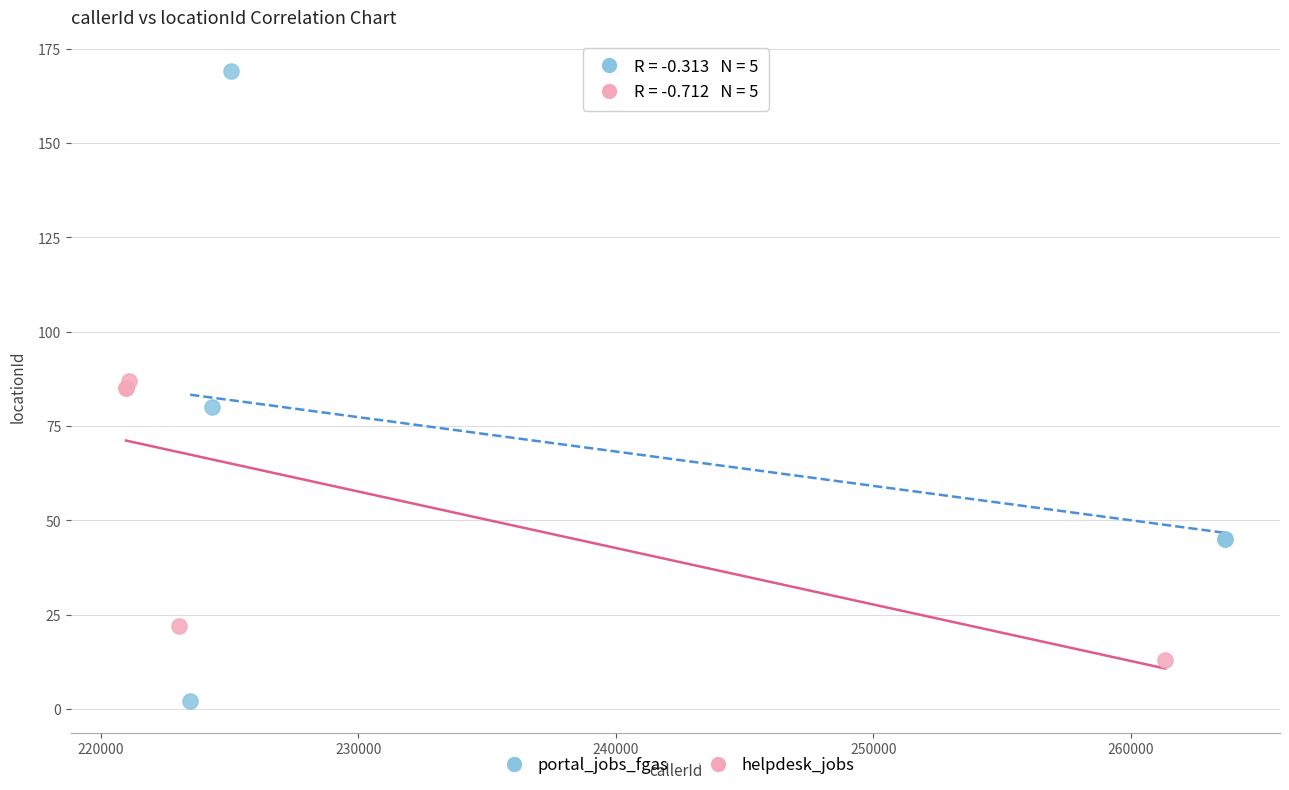

What are all the series names shown in the legend?

portal_jobs_fgas, helpdesk_jobs